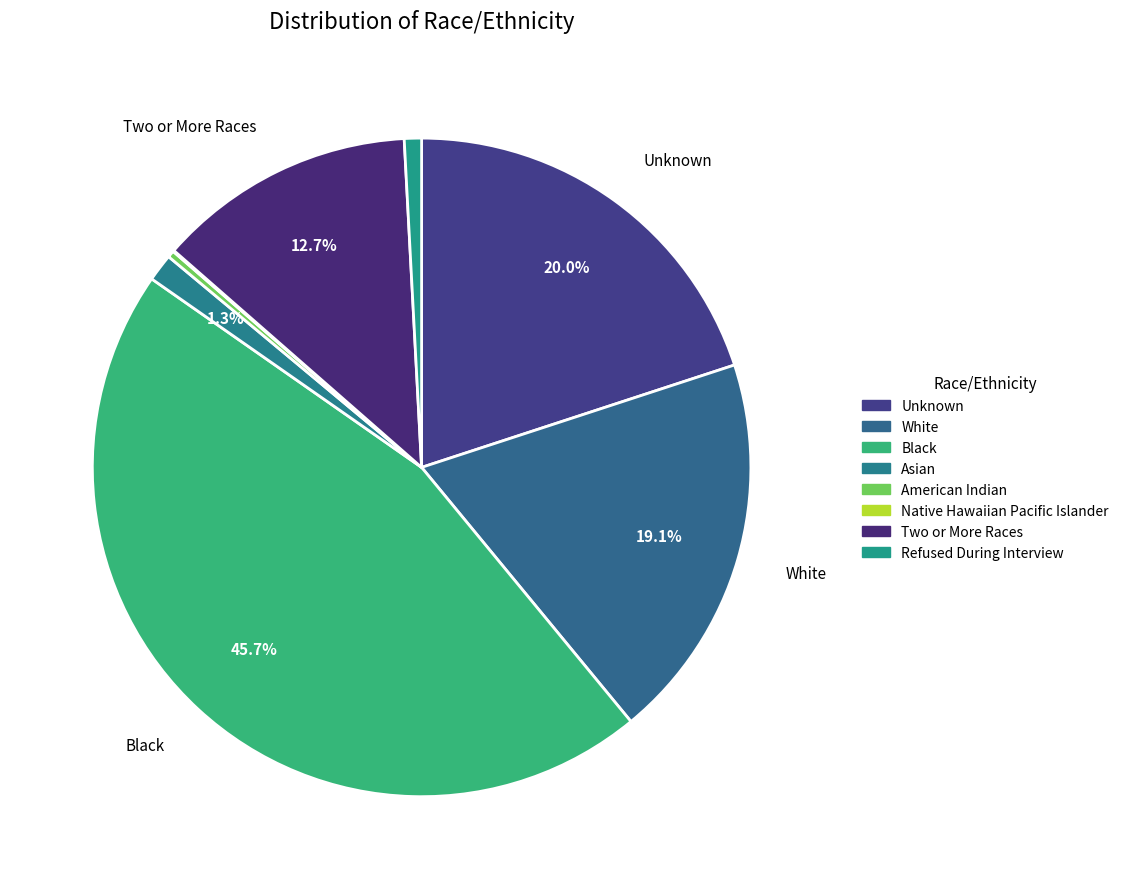

How many segments does this pie chart have?

8